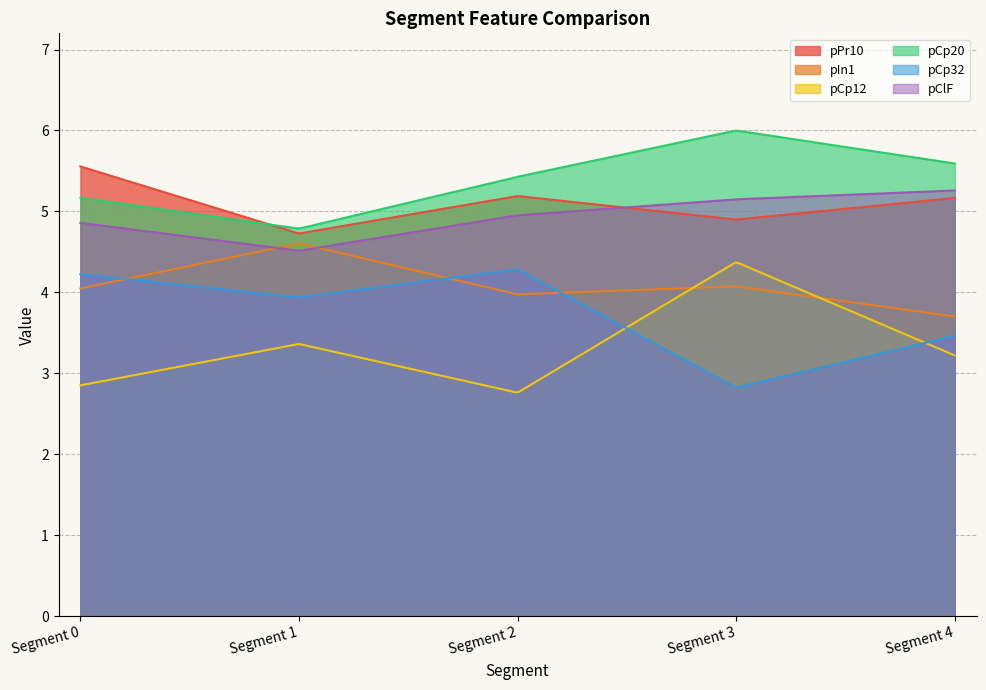

The pCp12 series shows 3.2 at Segment 4. True or false?

True